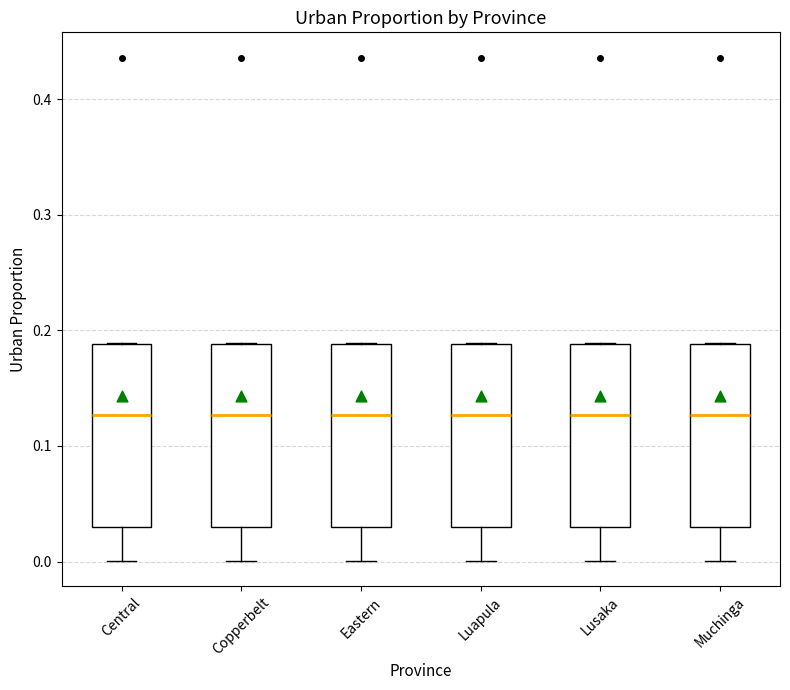

Where is the upper edge of the box for Luapula on the y-axis? The values are not printed on the chart, so give them approximately, as read against the axis.

0.19